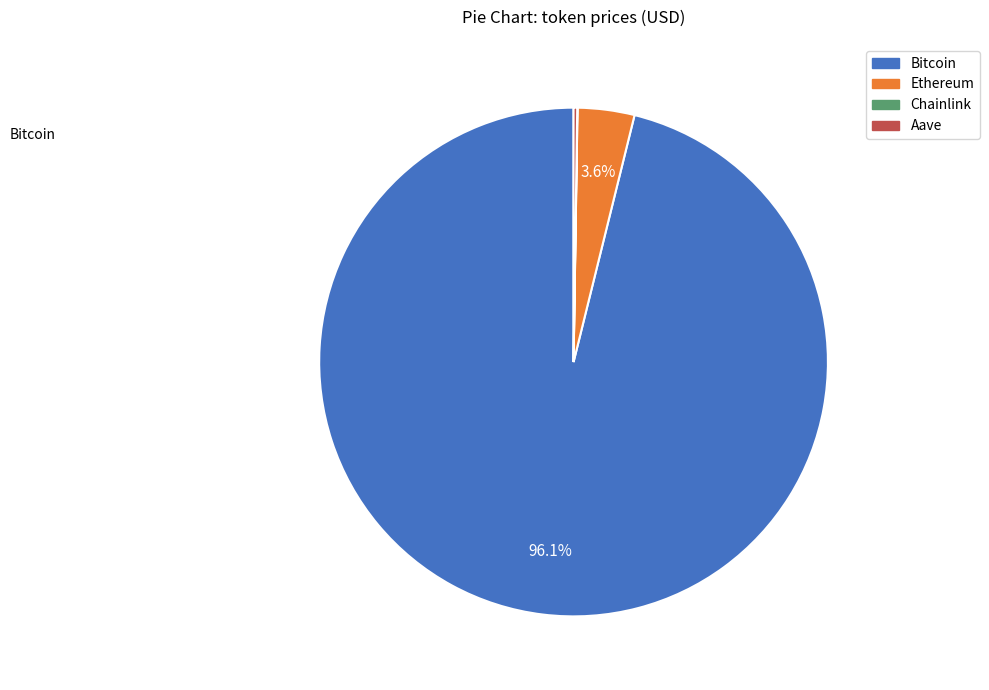

What percentage is NOT represented by Ethereum?

96.4%